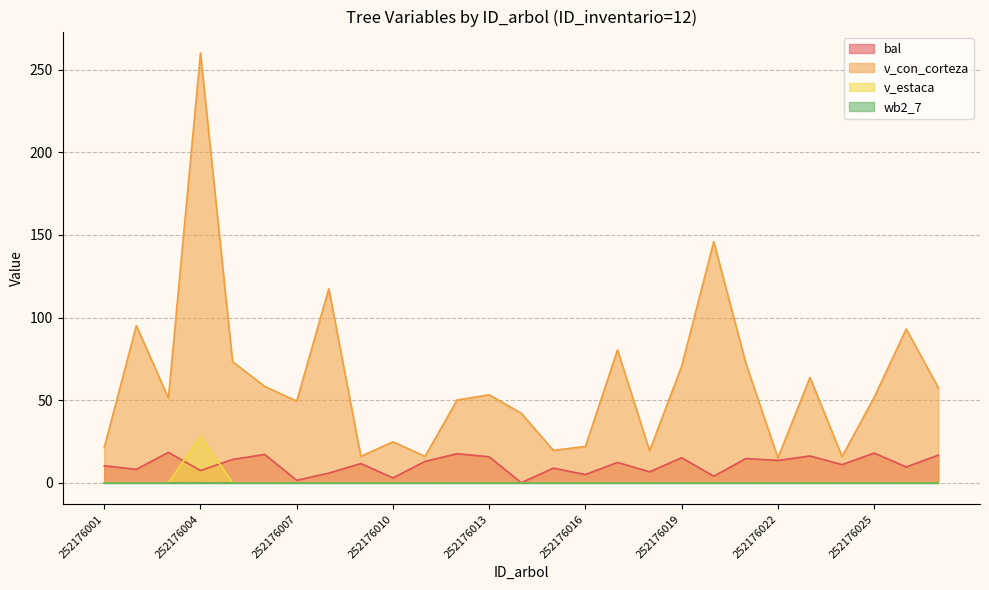

What is the average value of the v_con_corteza series?

61.3